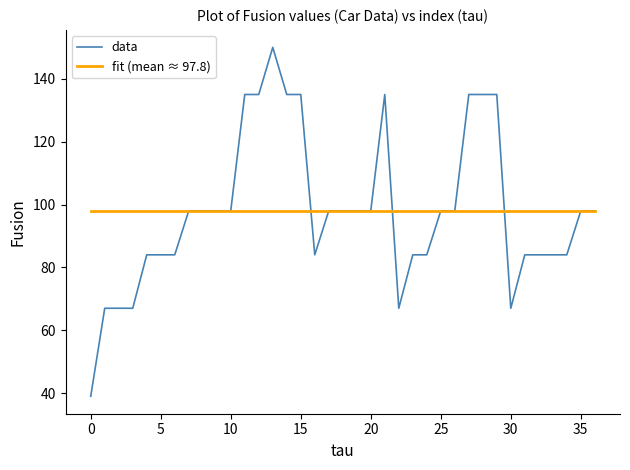

Which series has the widest spread of values?

data